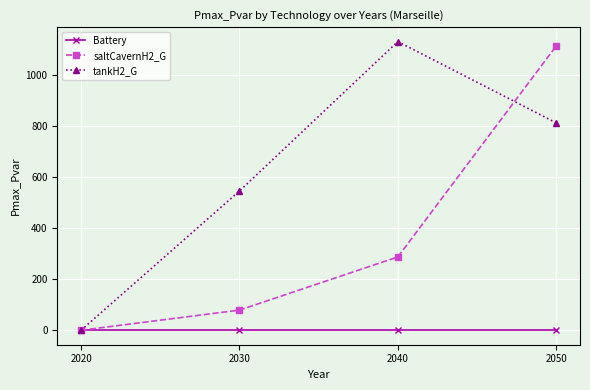

True or false: tankH2_G has a value of 1132.5 at 2040.

True